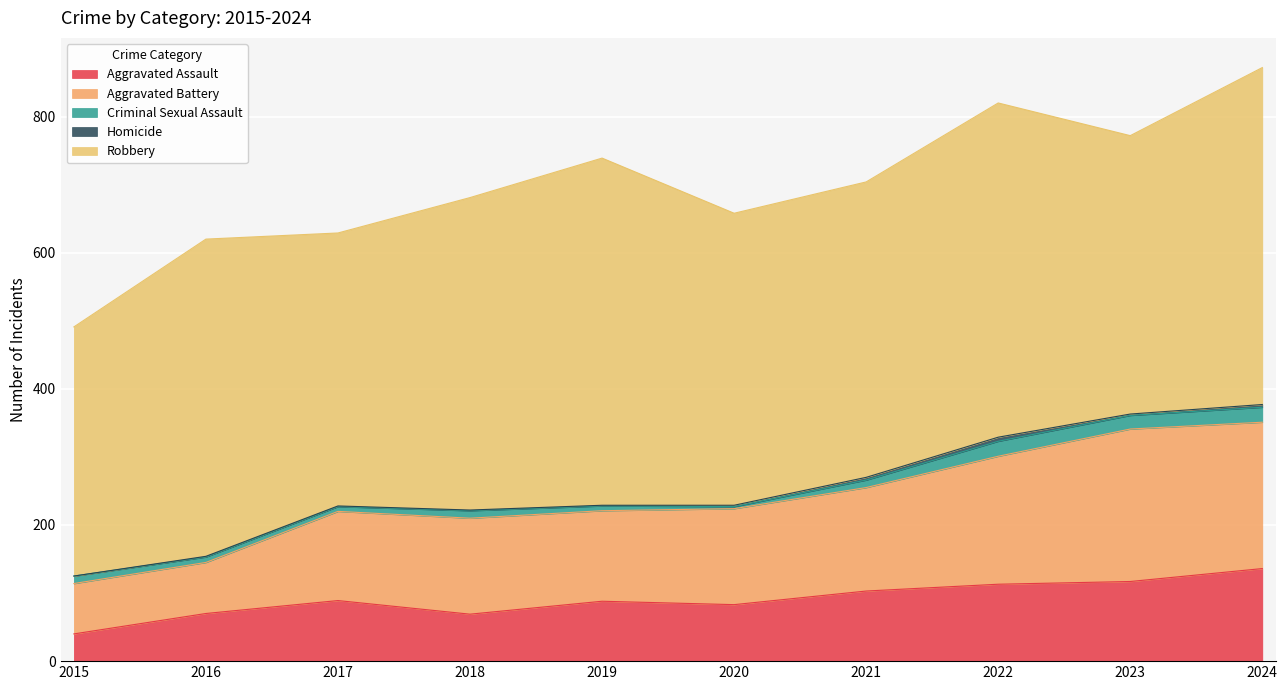

Which series has the largest range (max minus min)?

Aggravated Battery